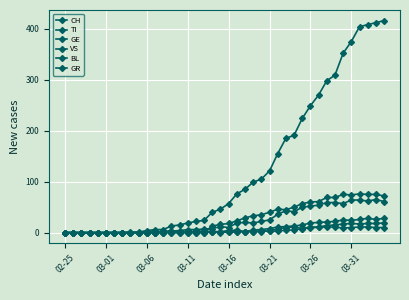

Does the chart have visible grid lines?

Yes